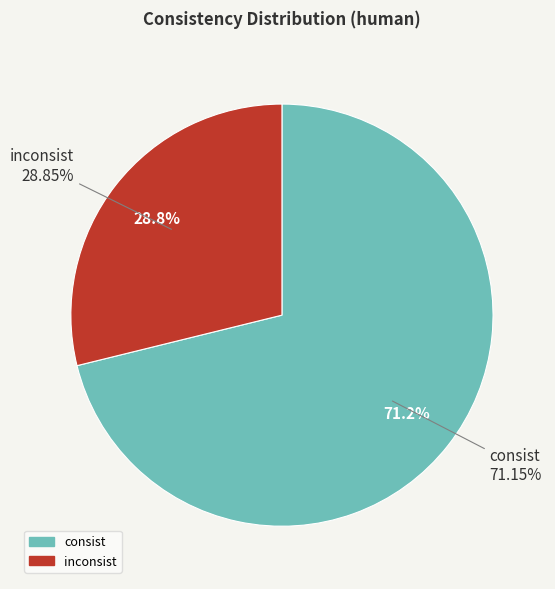

Does consist account for over 50% of the chart?

Yes